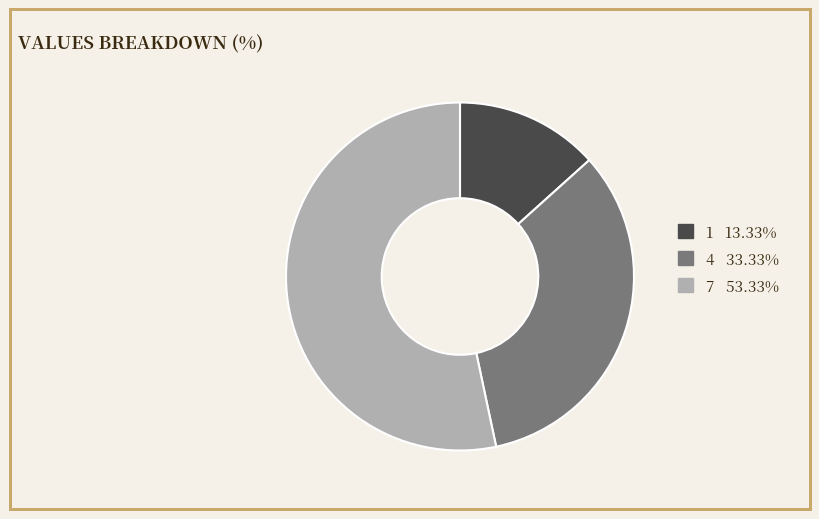

Rank the categories by value from lowest to highest.

1, 4, 7